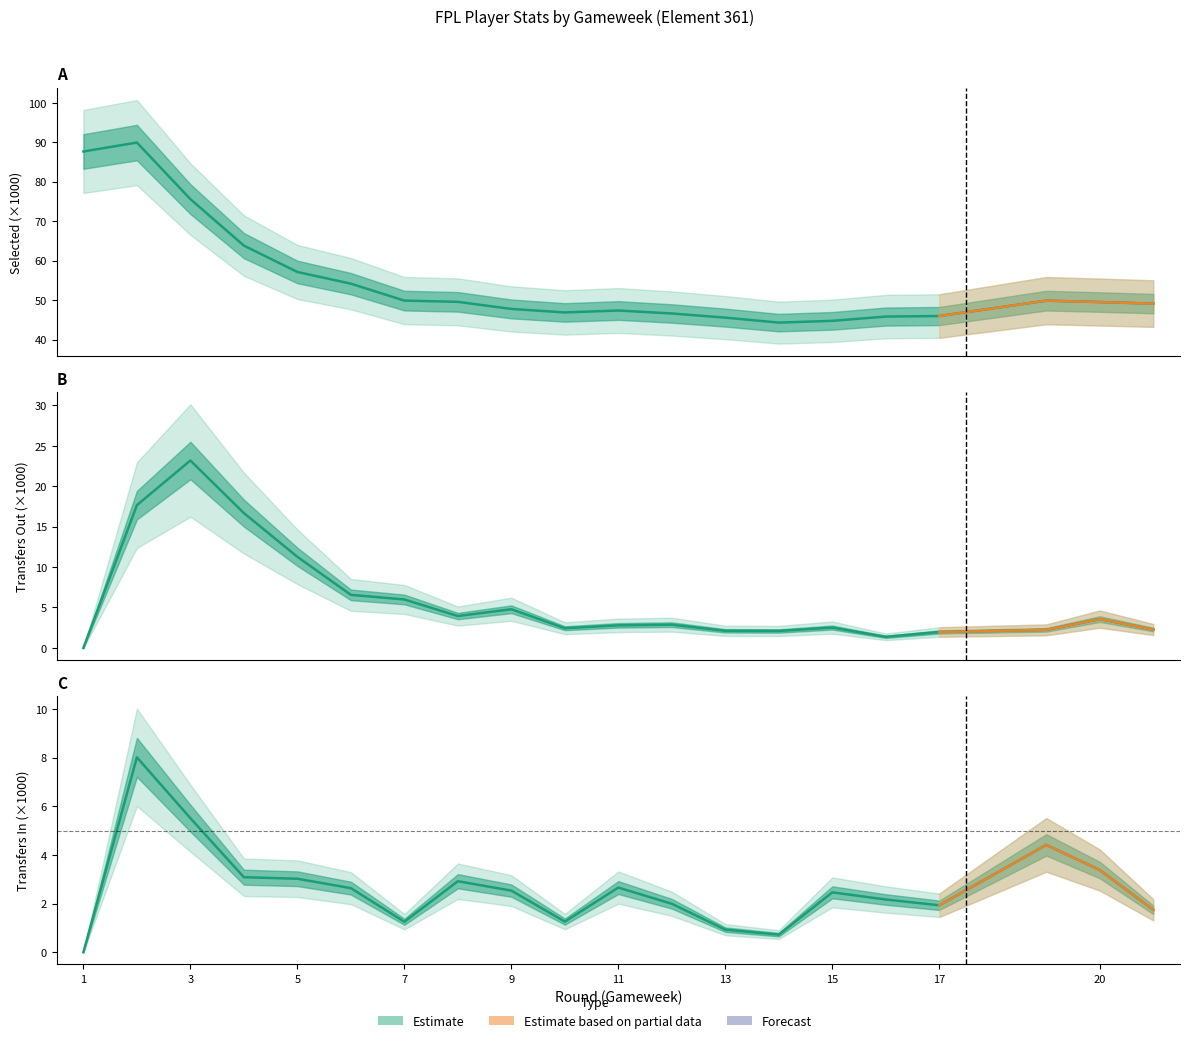

At which label is selected closest to 67?

4